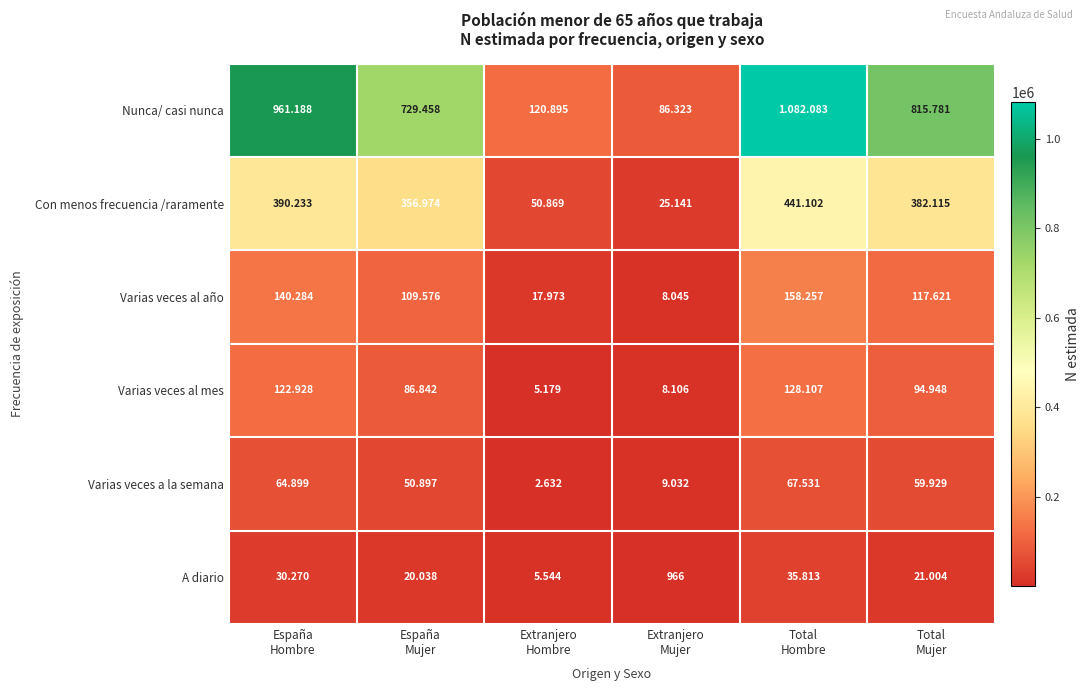

At which label does Con menos frecuencia /raramente first exceed 382115?

España Hombre